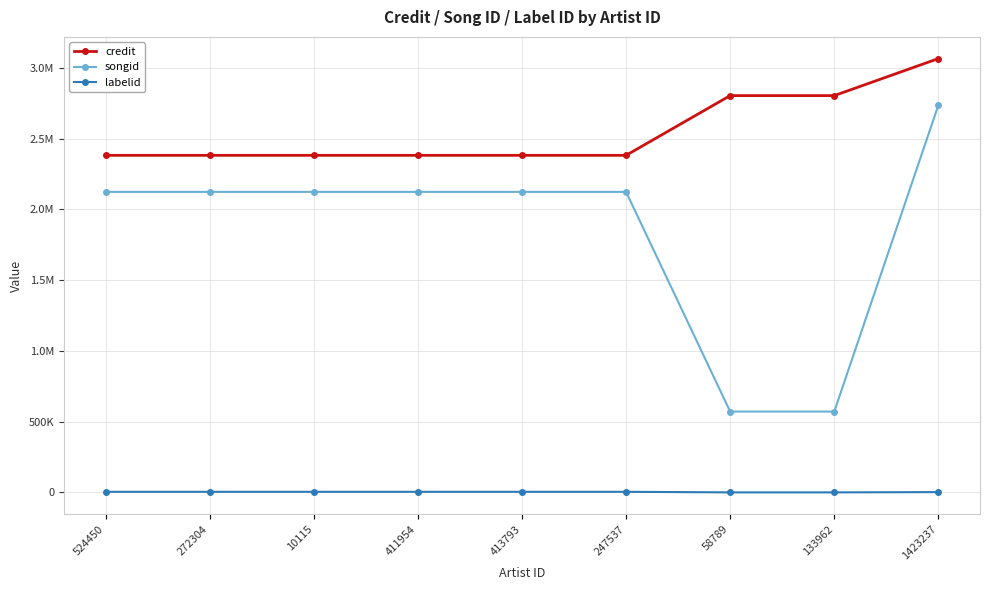

Is this an area chart (filled region under the line)?

No